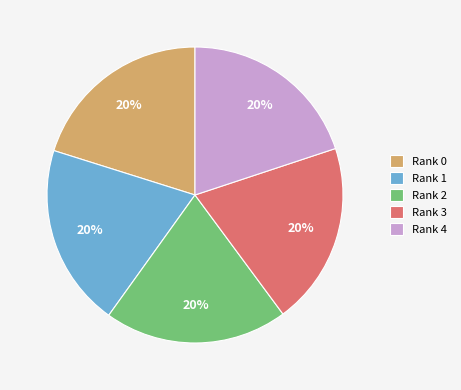

To the nearest percent, what percentage of the pie is Rank 1?

20%